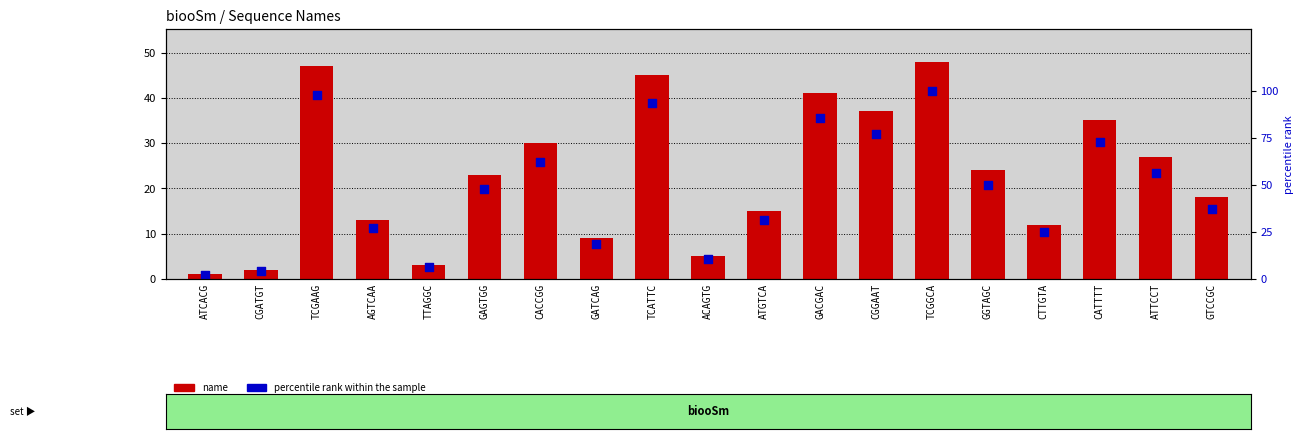

What are all the series names shown in the legend?

name, percentile rank within the sample